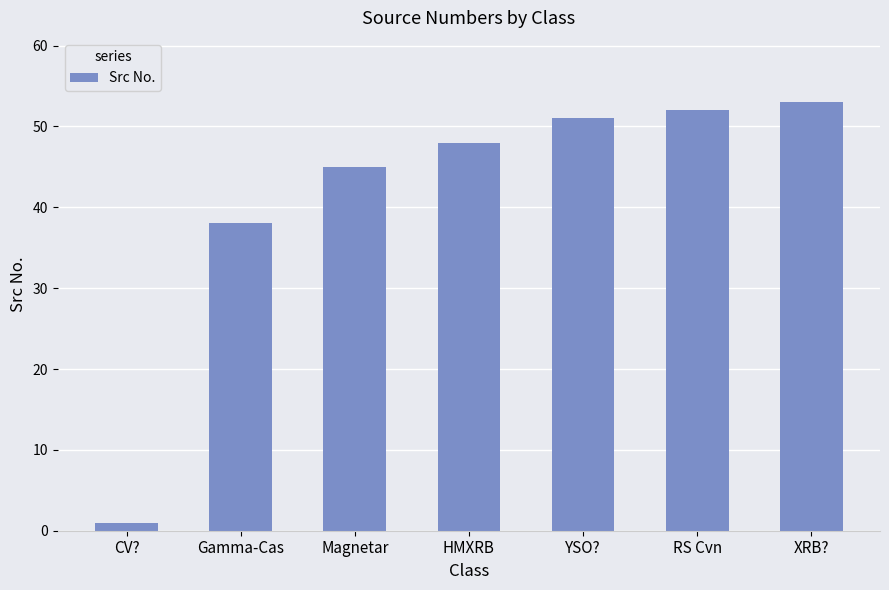

What is the change in value from HMXRB to XRB??

+5